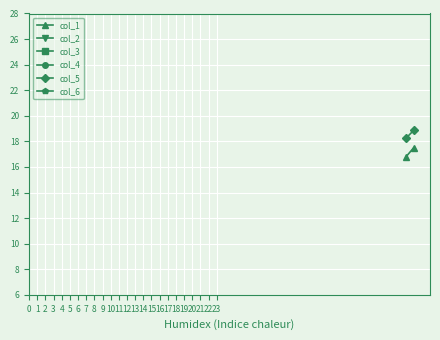

The col_2 series shows 103.1 at 0. True or false?

False